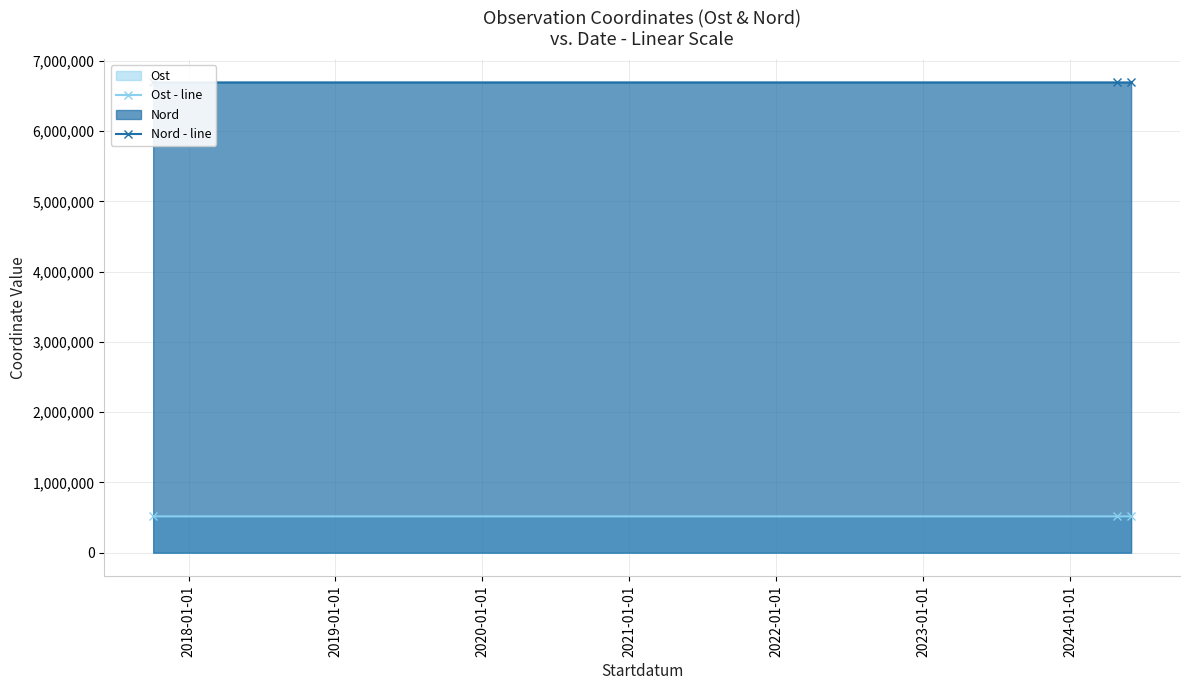

What is the value of the Ost - line point at the 1st from the left?

516781.1